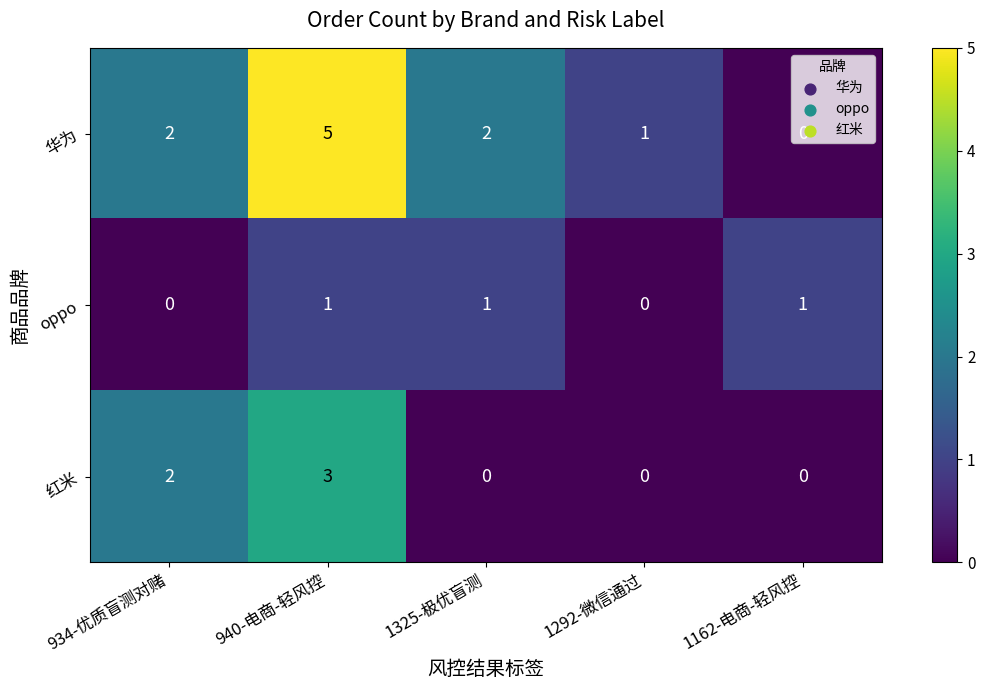

What is the sum of all 红米 values?

5